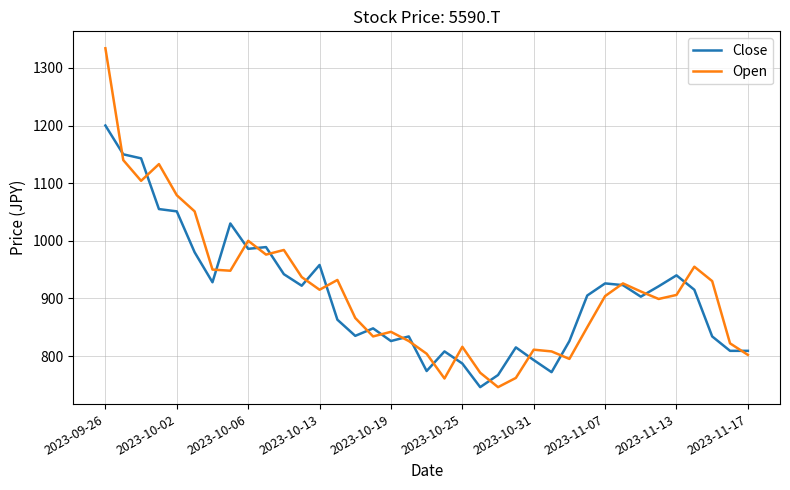

Rank the series by their maximum value, from lowest to highest.

Close, Open